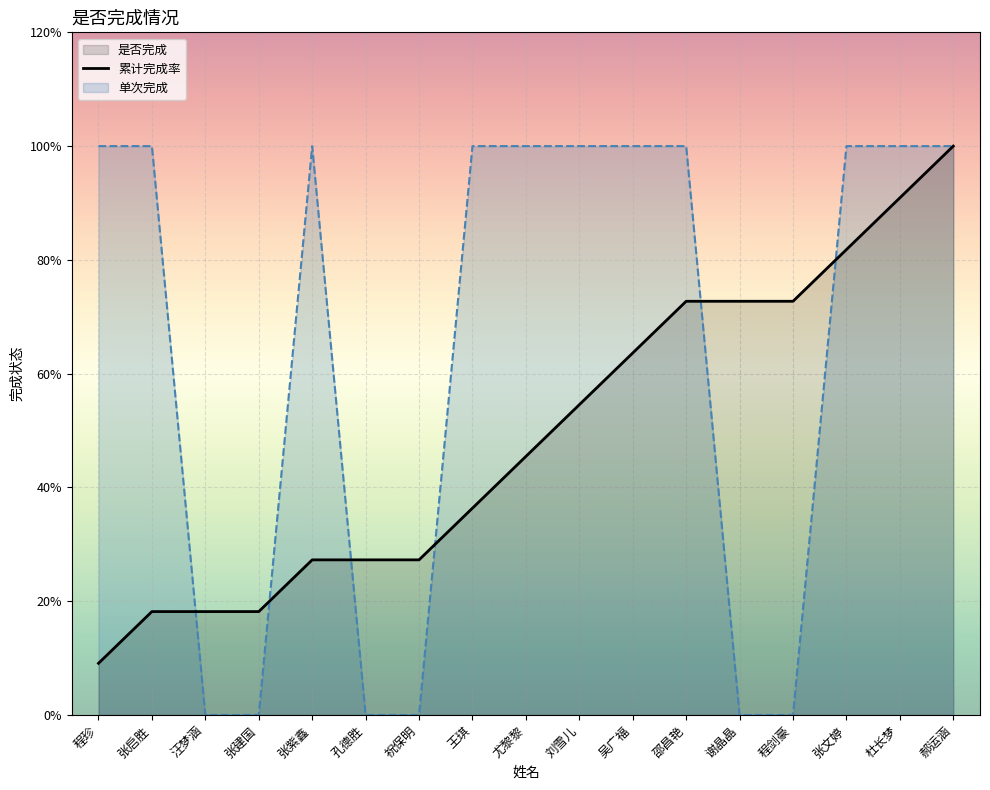

How many values are between 0 and 1?

17